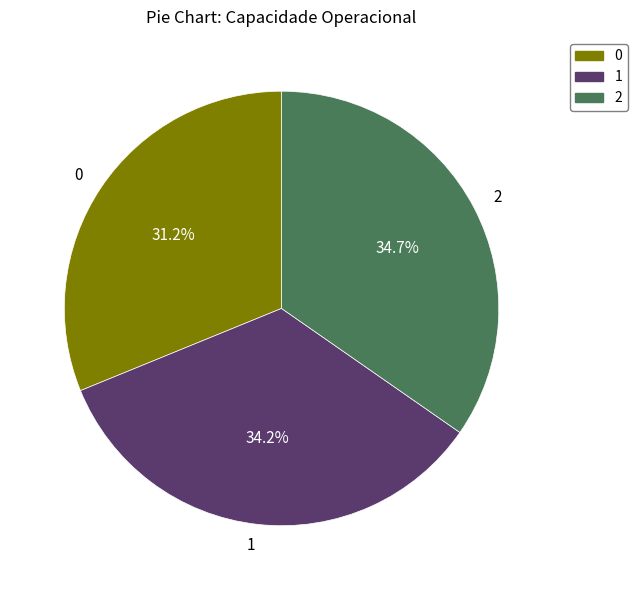

Is there any slice that represents more than half of the pie?

No